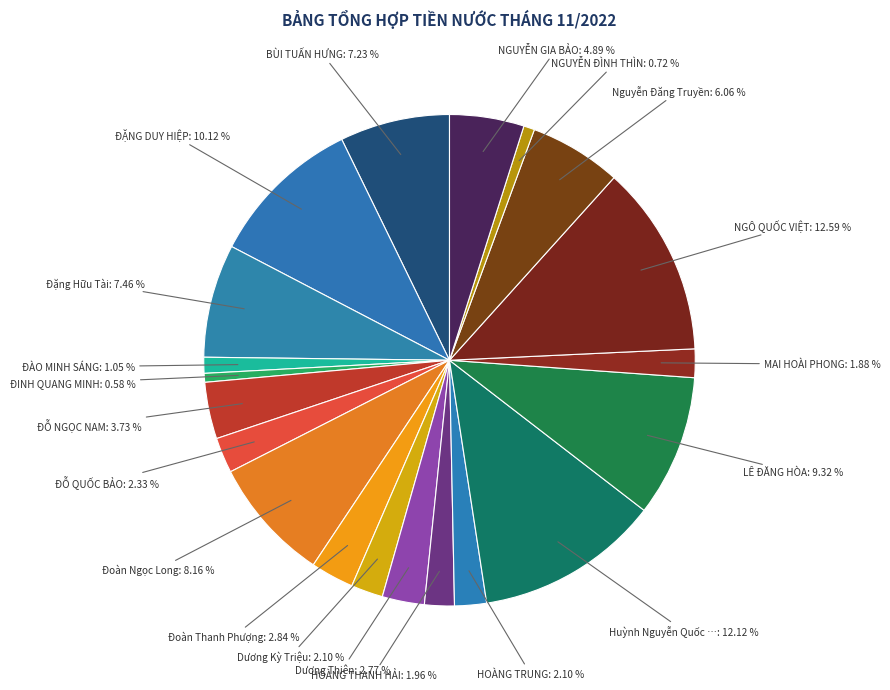

Count the number of slices in the pie.

20